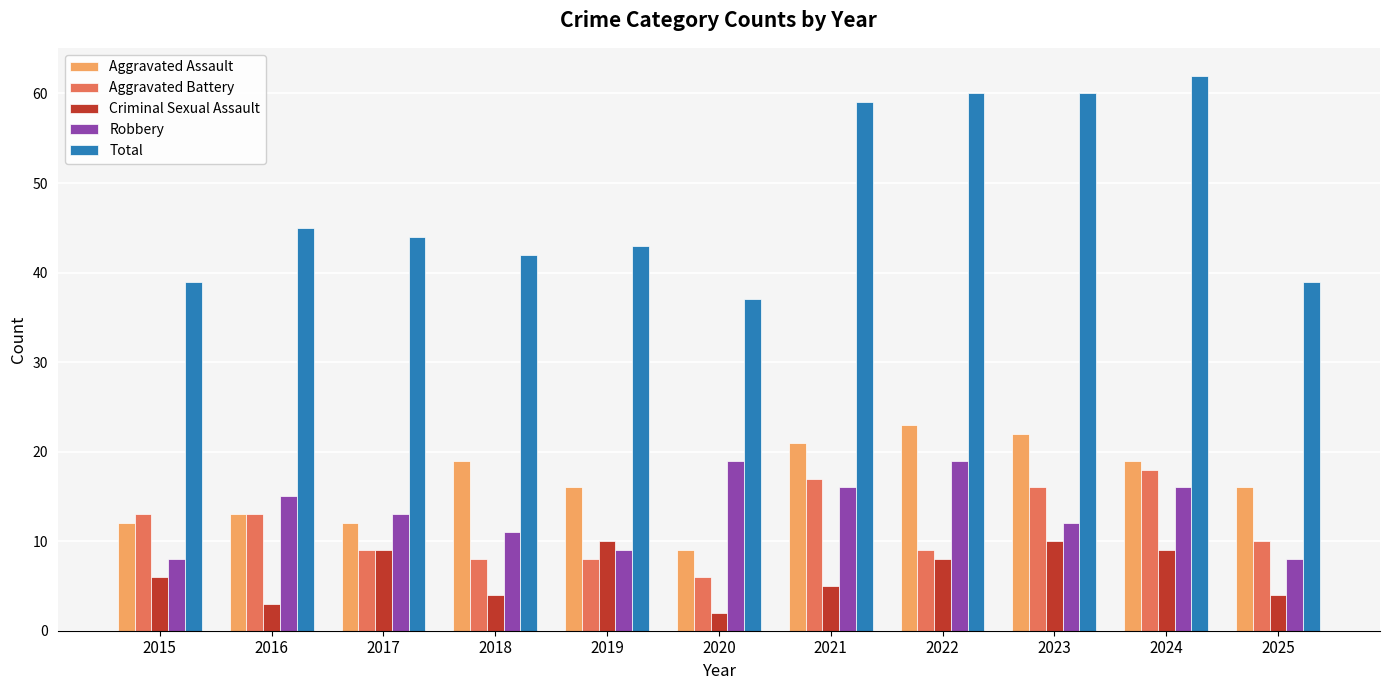

At which category does the chart reach its peak across all series?

2024